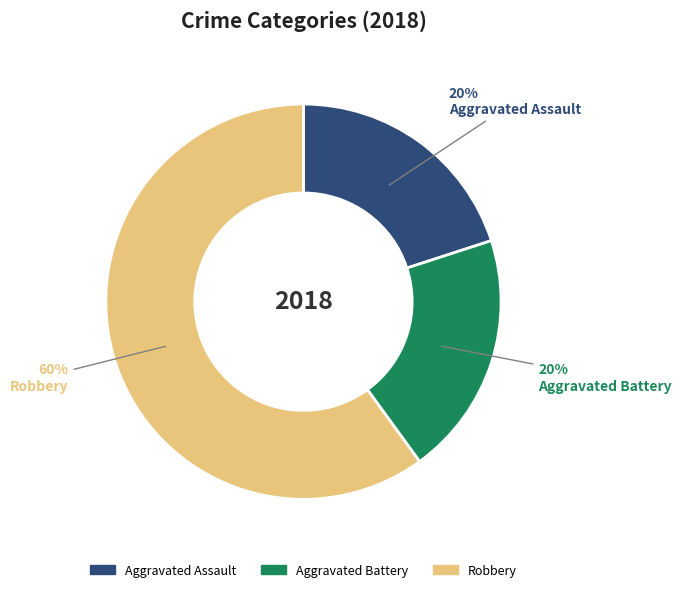

Which slice is the largest?

Robbery